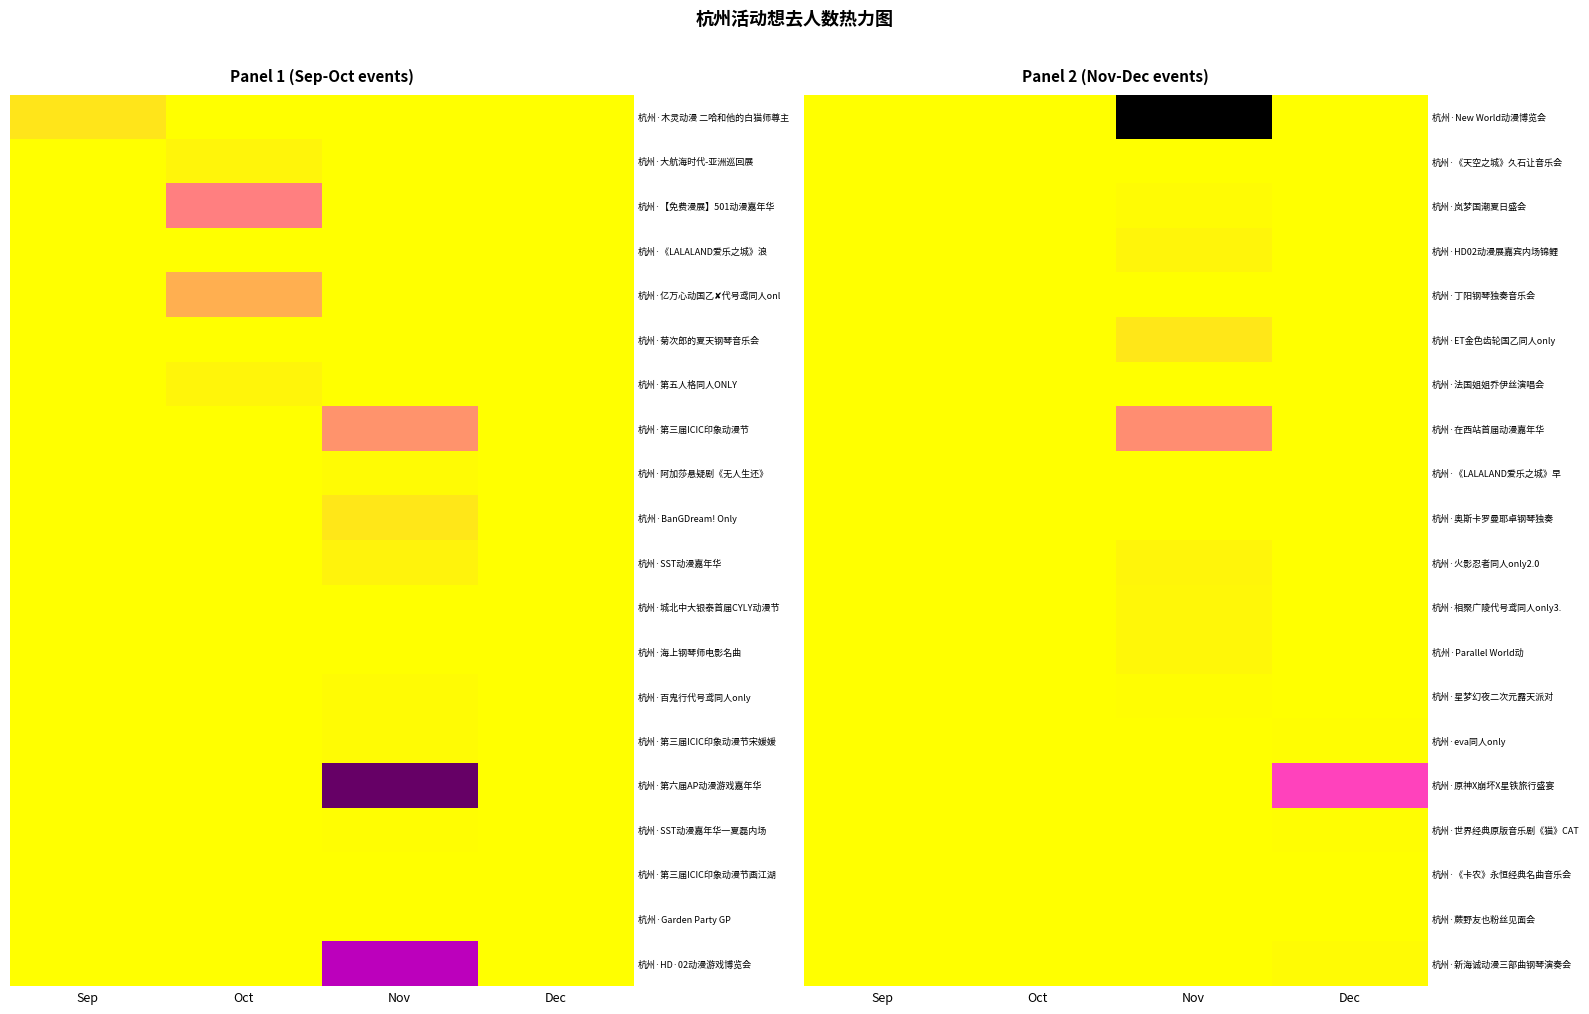

Is the value of 杭州·相聚广陵代号鸢同人only3. at Sep greater than the value of 杭州·《卡农》永恒经典名曲音乐会 at Oct?

No